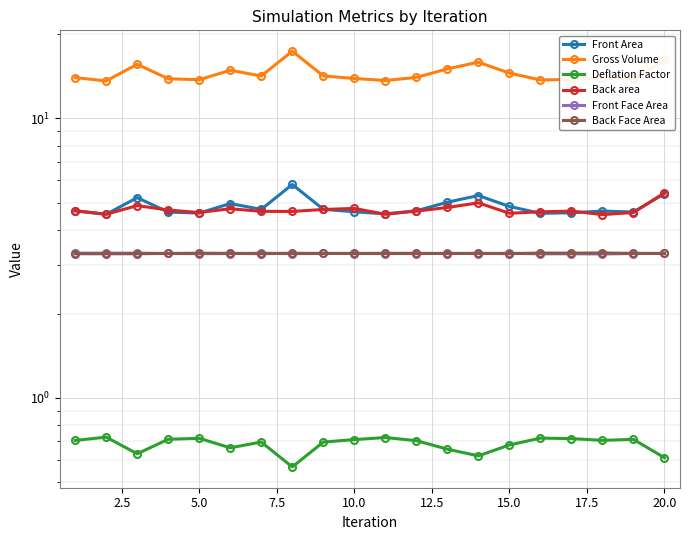

What is the minimum value shown in the chart?

0.6